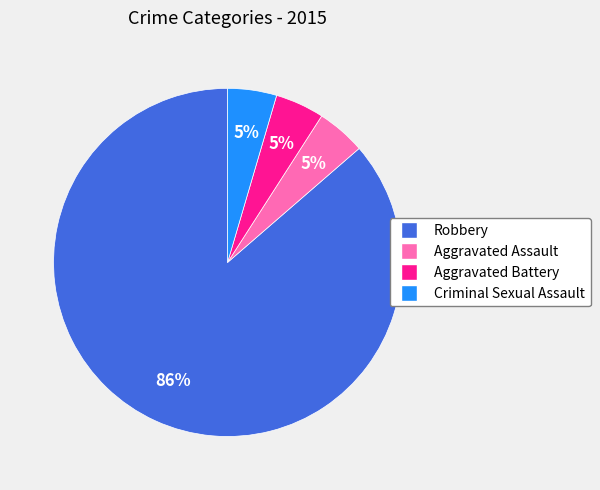

True or false: Robbery accounts for 86% of the total.

True